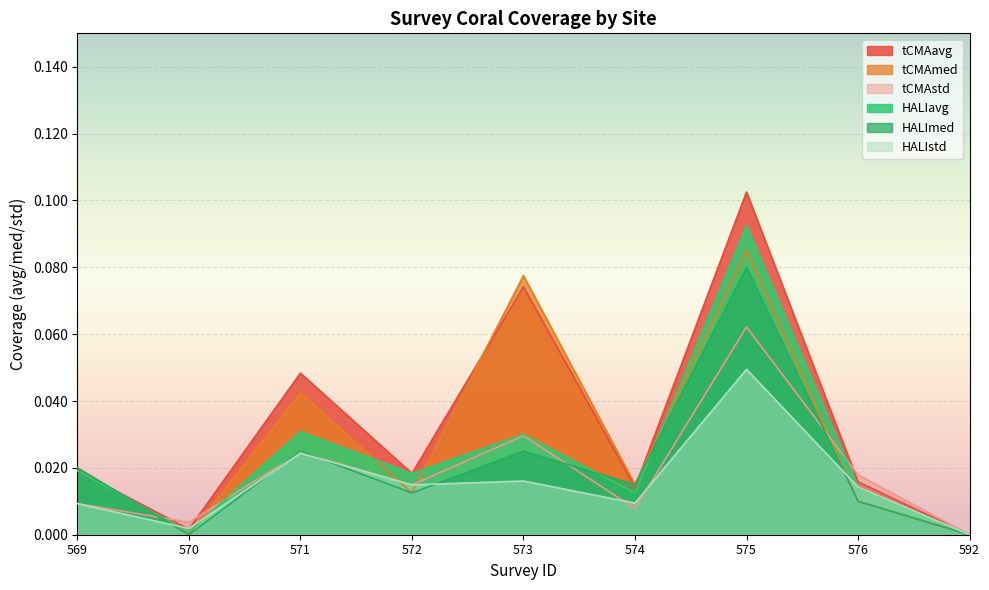

What is the maximum value shown in the chart?

0.1